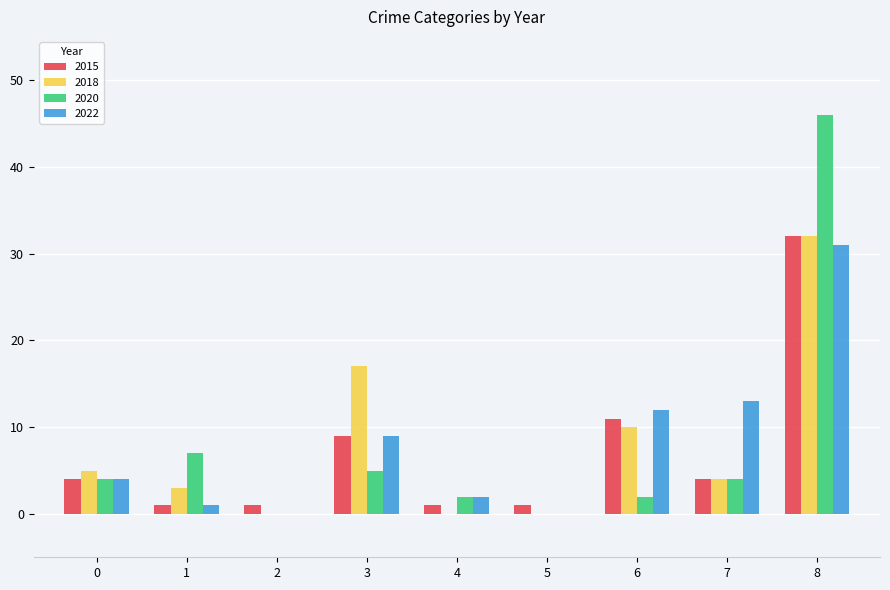

Is the value of 2018 at 7 greater than the value of 2015 at 5?

Yes